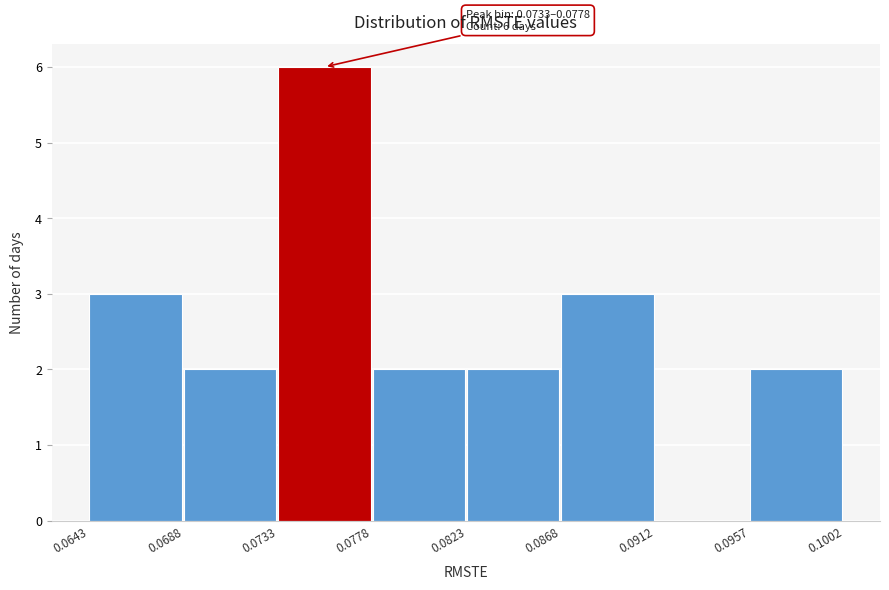

Over which range of the x-axis is the bar tallest?

0.0733 to 0.0778